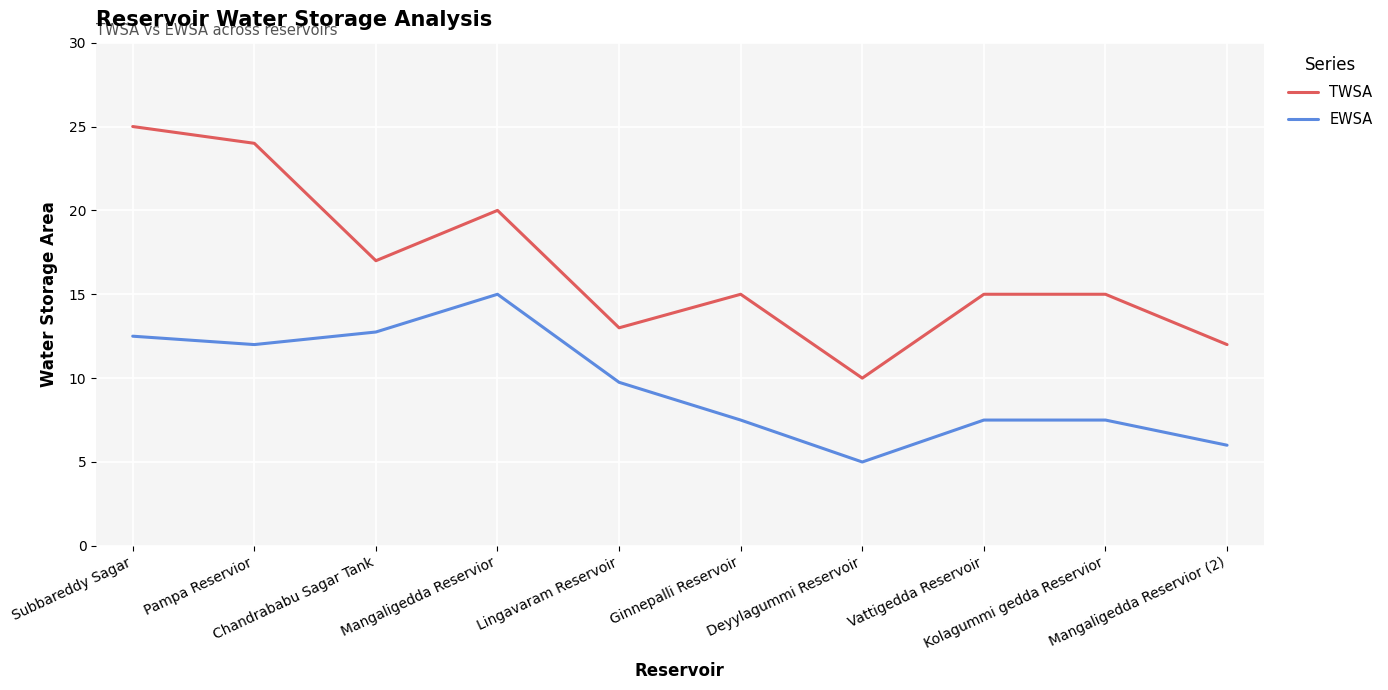

Reading left to right, extract all data points from this chart.

TWSA: Subbareddy Sagar=25.0	Pampa Reservior=24.0	Chandrababu Sagar Tank=17.0	Mangaligedda Reservior=20.0	Lingavaram Reservoir=13.0	Ginnepalli Reservoir=15.0	Deyylagummi Reservoir=10.0	Vattigedda Reservoir=15.0	Kolagummi gedda Reservior=15.0	Mangaligedda Reservior (2)=12.0
EWSA: Subbareddy Sagar=12.5	Pampa Reservior=12.0	Chandrababu Sagar Tank=12.8	Mangaligedda Reservior=15.0	Lingavaram Reservoir=9.8	Ginnepalli Reservoir=7.5	Deyylagummi Reservoir=5.0	Vattigedda Reservoir=7.5	Kolagummi gedda Reservior=7.5	Mangaligedda Reservior (2)=6.0